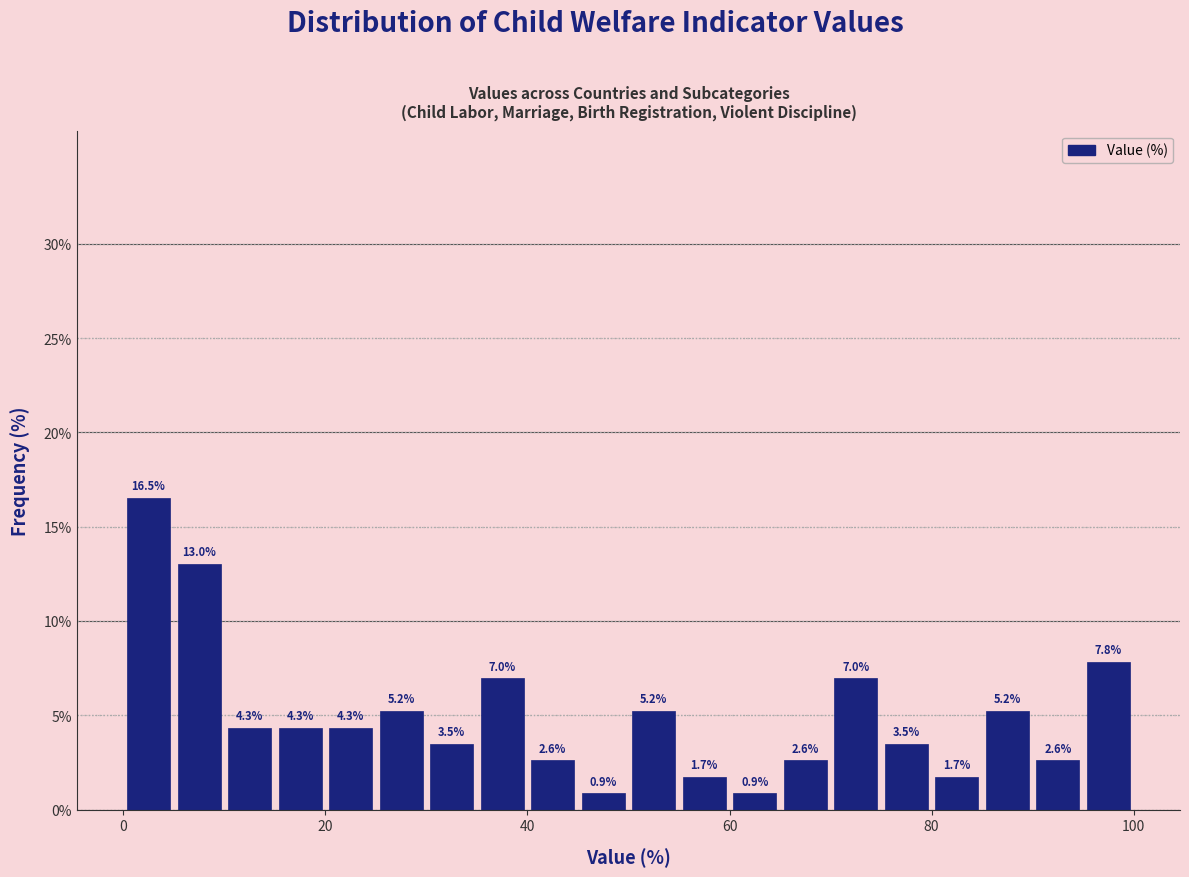

Read against the x-axis, roughly where is the centre of the tallest bar?

2